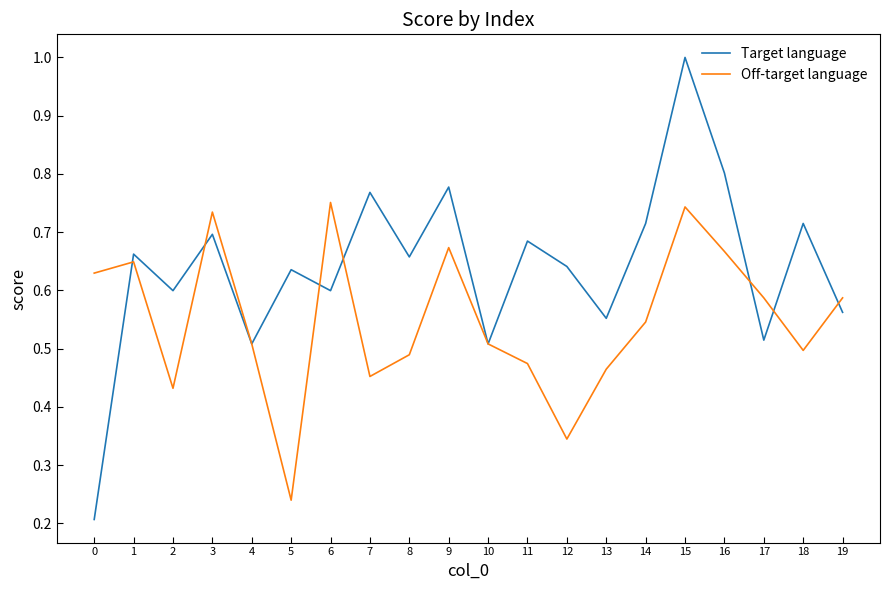

True or false: Off-target language and Target language cross at least once.

True